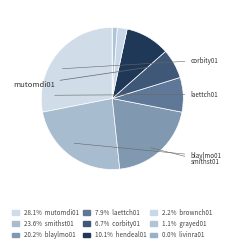

Which category has the smallest portion of the pie?

livinra01